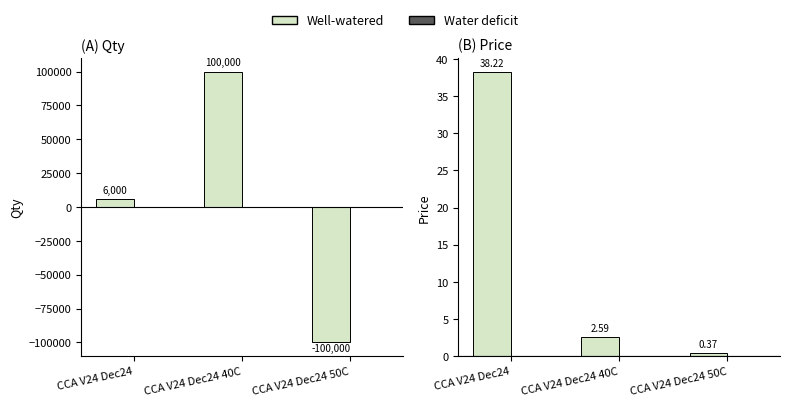

Which series has the largest range (max minus min)?

Qty